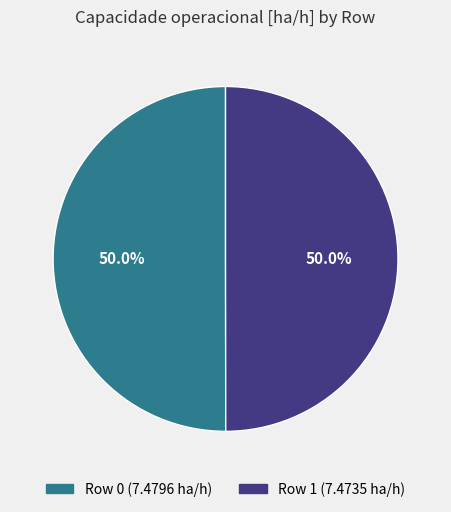

To the nearest percent, what percentage of the pie is Row 1?

50%